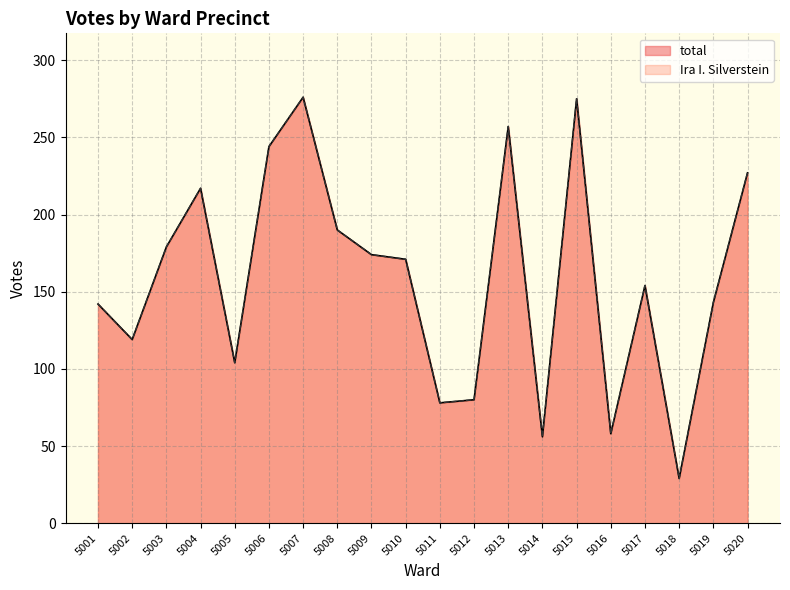

Reading left to right, what are all the values shown in this chart?

total: 142	119	179	217	104	244	276	190	174	171	78	80	257	56	275	58	154	29	143	227
Ira I. Silverstein: 142	119	179	217	104	244	276	190	174	171	78	80	257	56	275	58	154	29	143	227